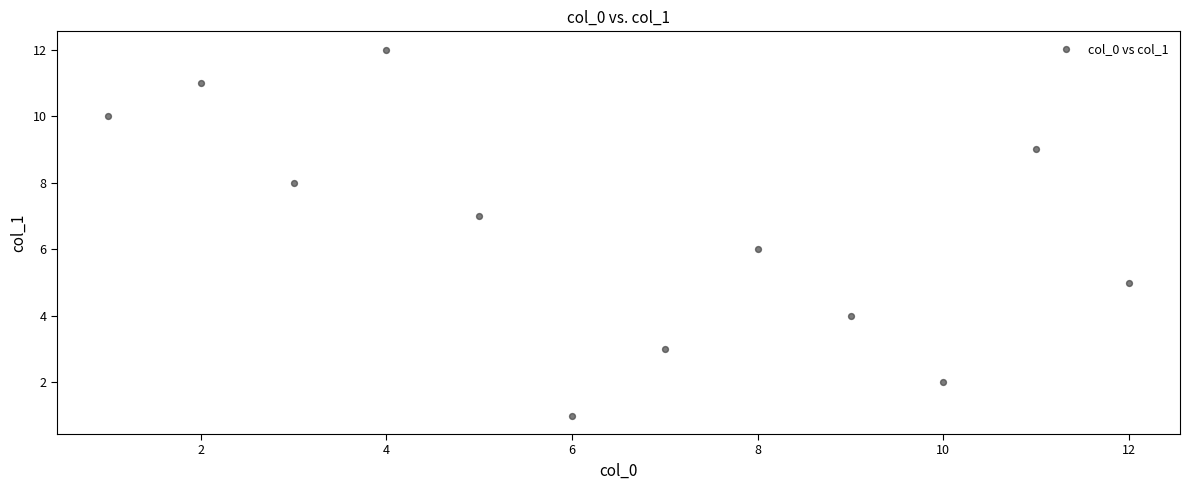

What is the average X value?

6